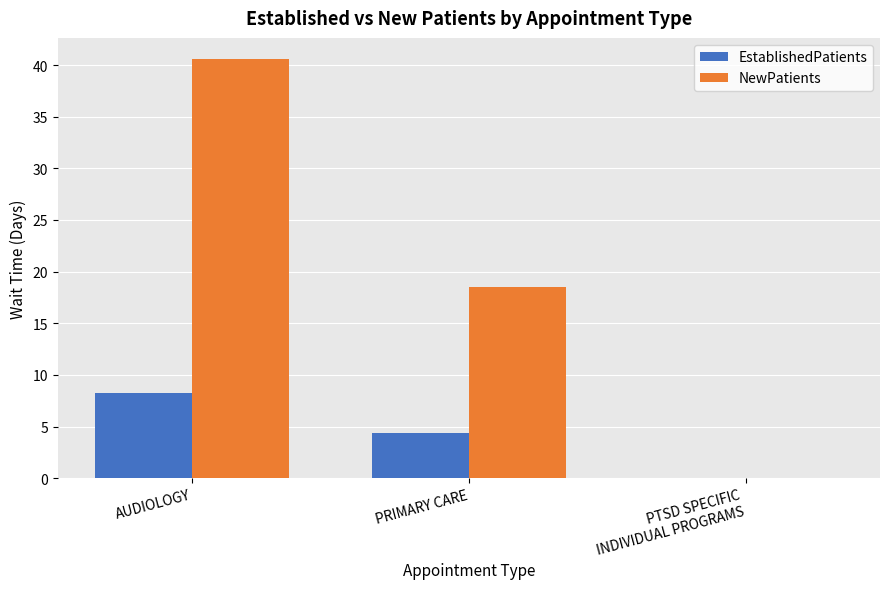

The value of NewPatients at PRIMARY CARE is 18.5. True or false?

True